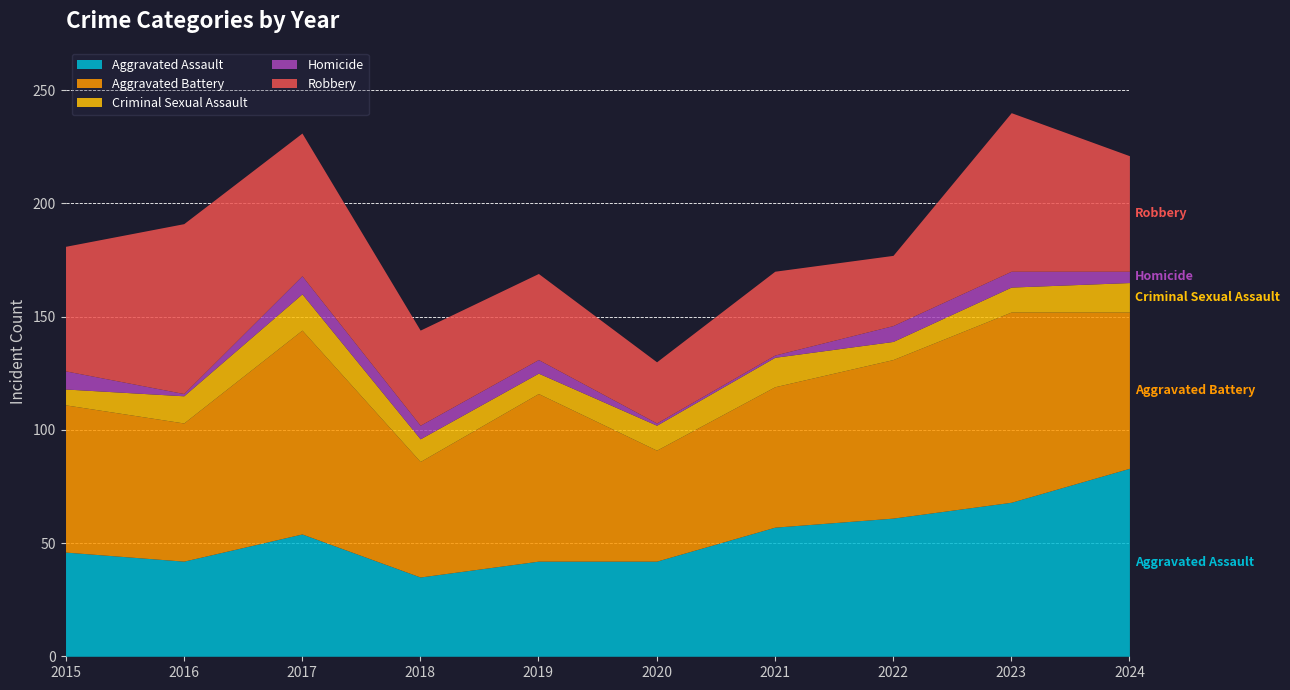

Reading left to right, extract all data points from this chart.

Aggravated Assault: 46	42	54	35	42	42	57	61	68	83
Aggravated Battery: 65	61	90	51	74	49	62	70	84	69
Criminal Sexual Assault: 7	12	16	10	9	11	13	8	11	13
Homicide: 8	1	8	6	6	1	1	7	7	5
Robbery: 55	75	63	42	38	27	37	31	70	51